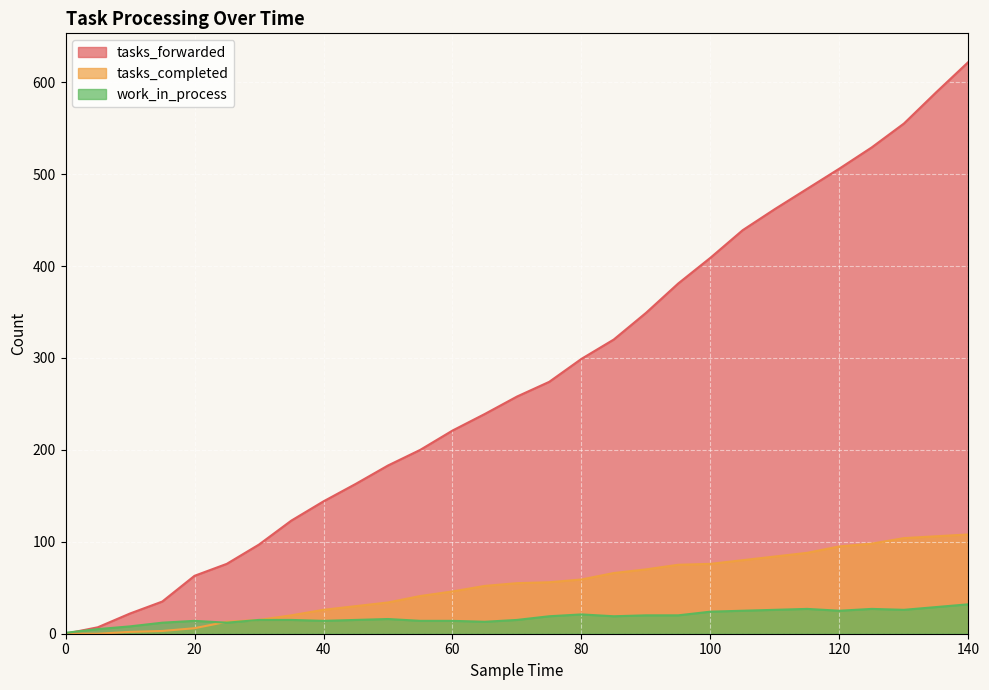

Between 60 and 10, which is larger?

60